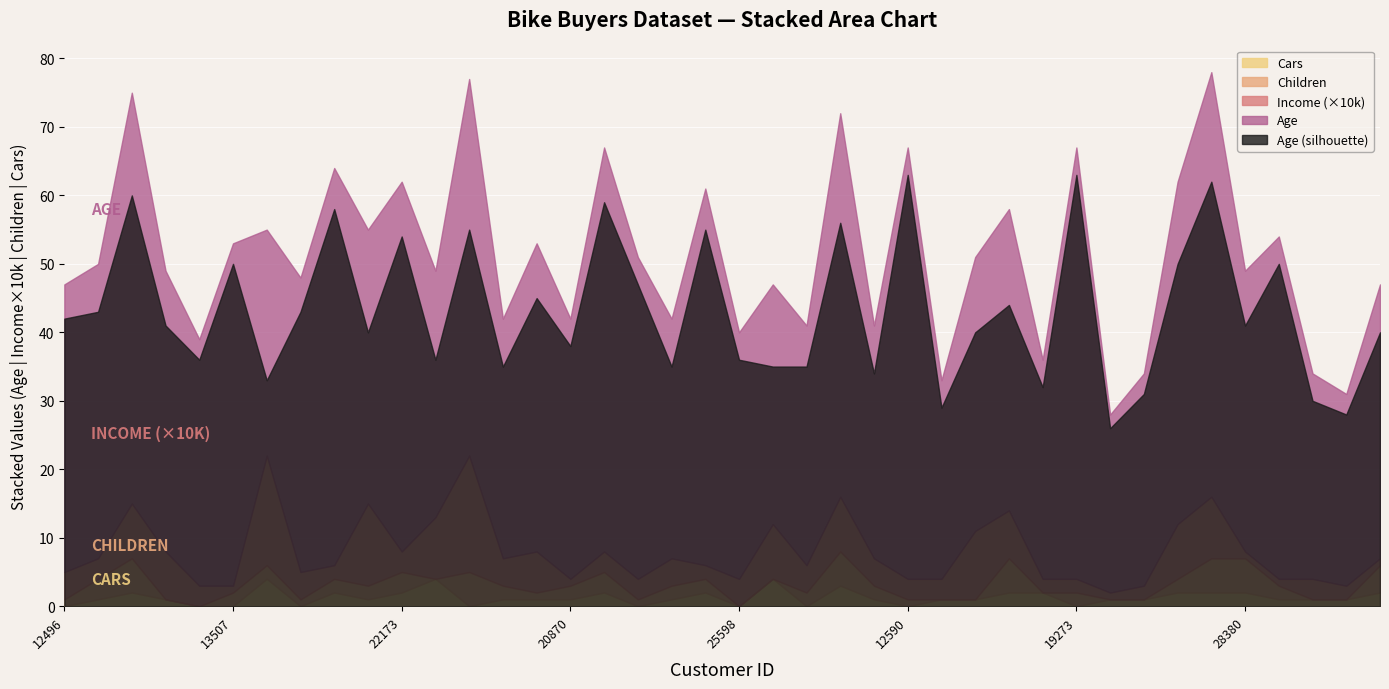

What is the value of the Age point at the 10th from the left?

40